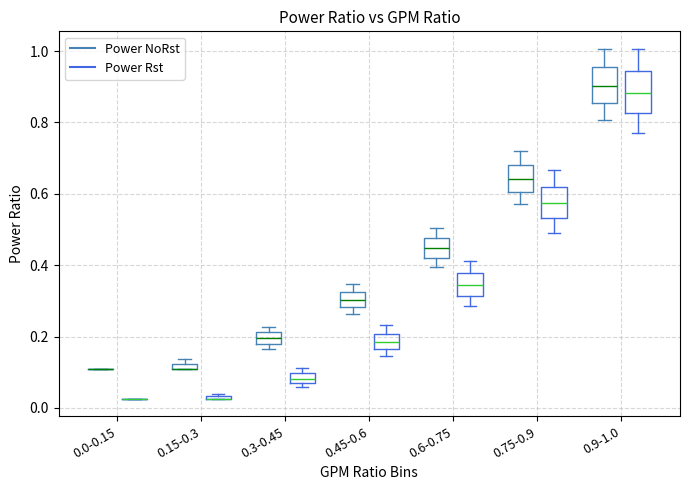

Where is the upper edge of the box for 0.15-0.3 (Power NoRst) on the y-axis? The values are not printed on the chart, so give them approximately, as read against the axis.

0.12